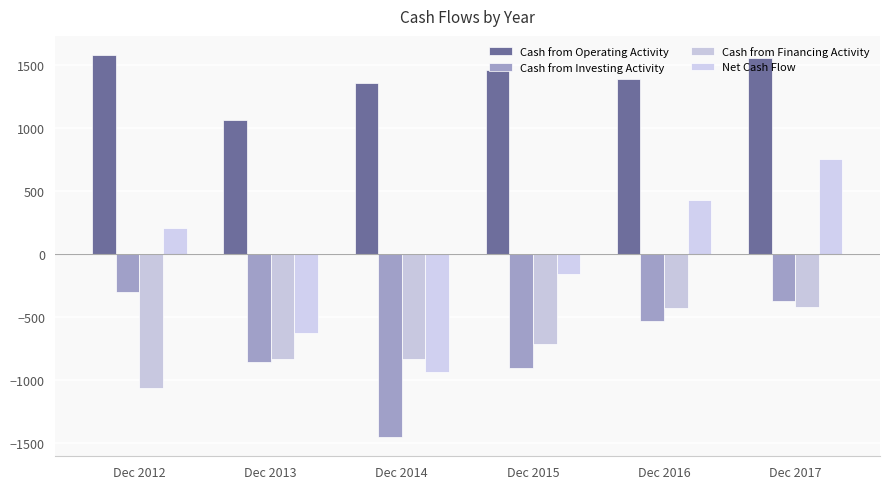

At which category is the sum across all series the highest?

Dec 2017